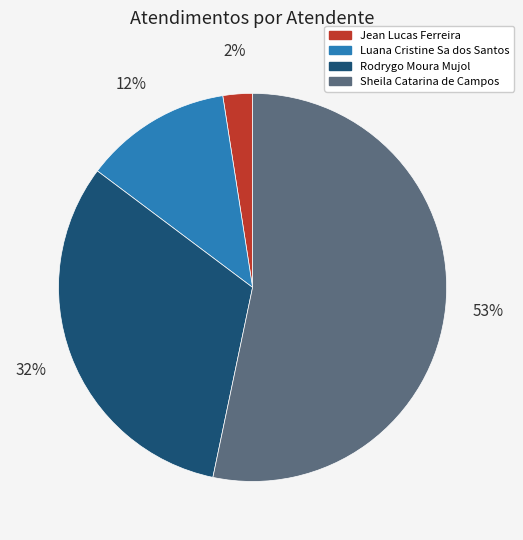

To the nearest percent, what percentage of the pie is Rodrygo Moura Mujol?

32%